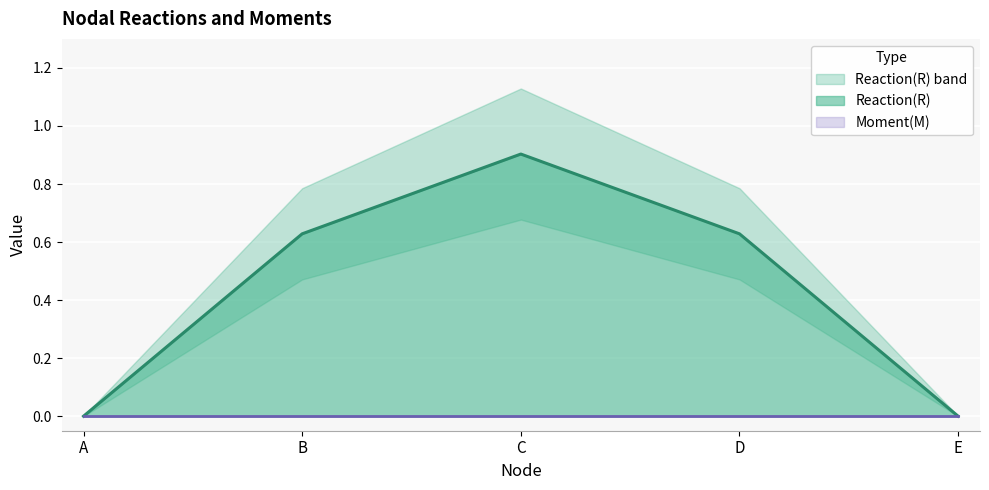

What is the spread (max minus min) of values at B?

0.8